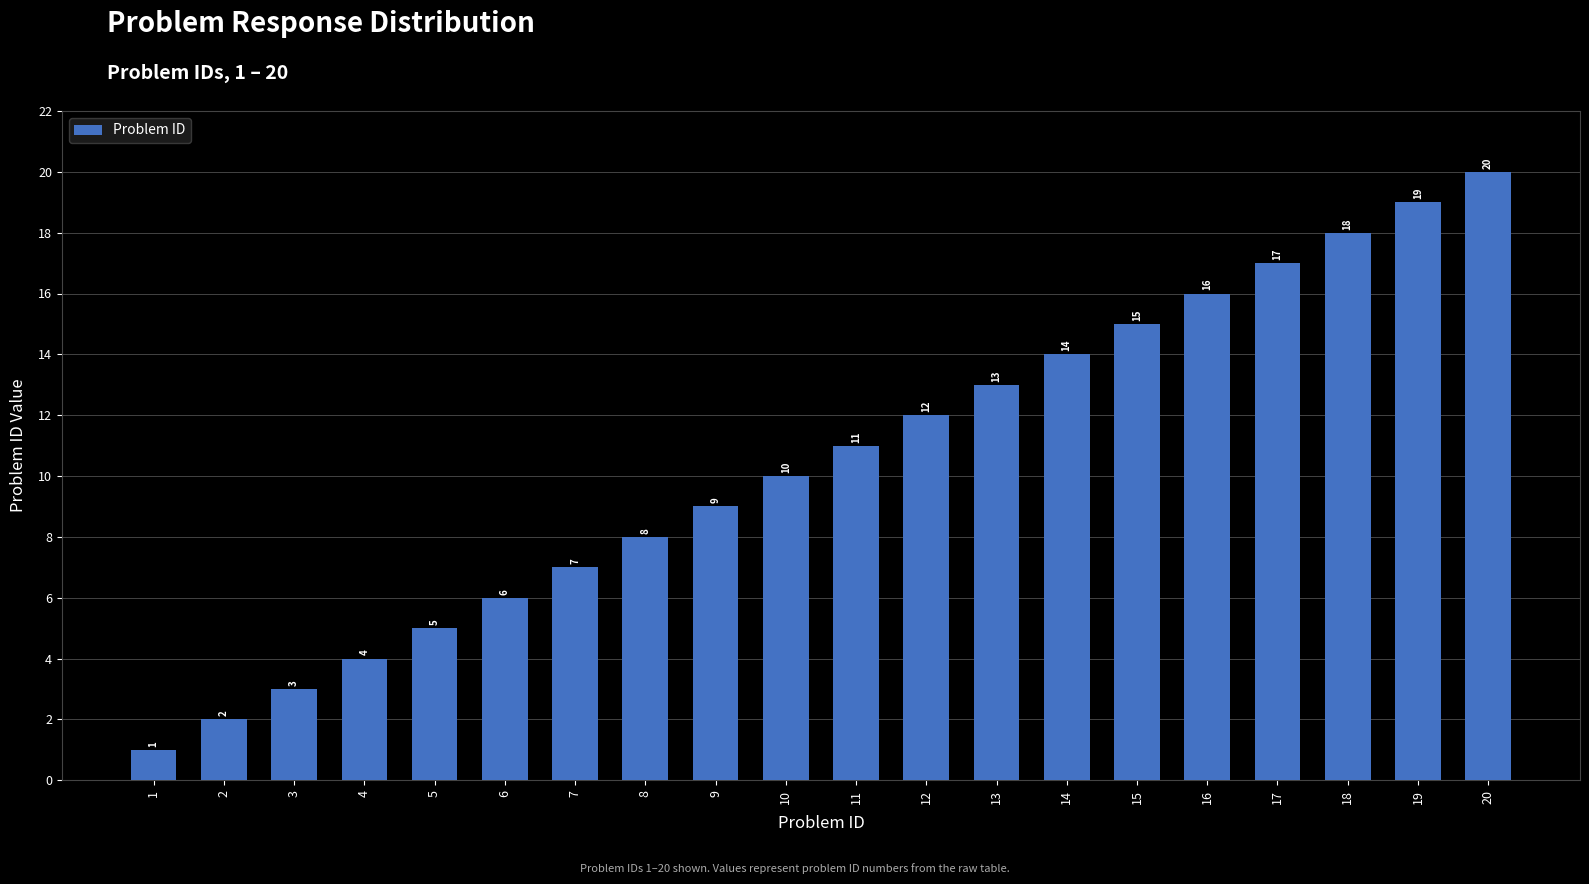

How many bars are there in total?

20